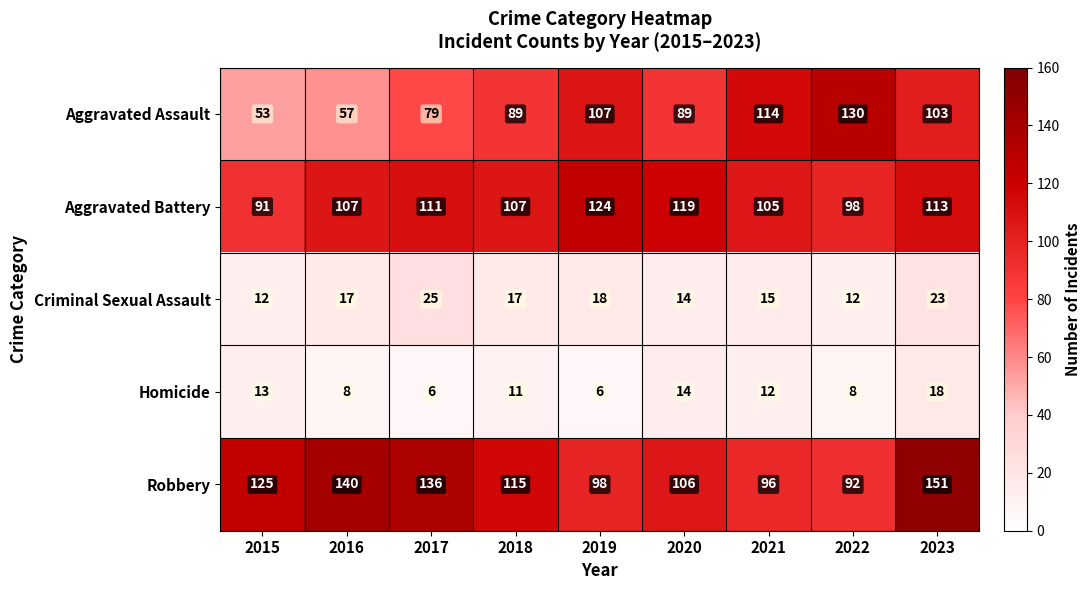

At which label does Aggravated Battery reach its peak?

2019